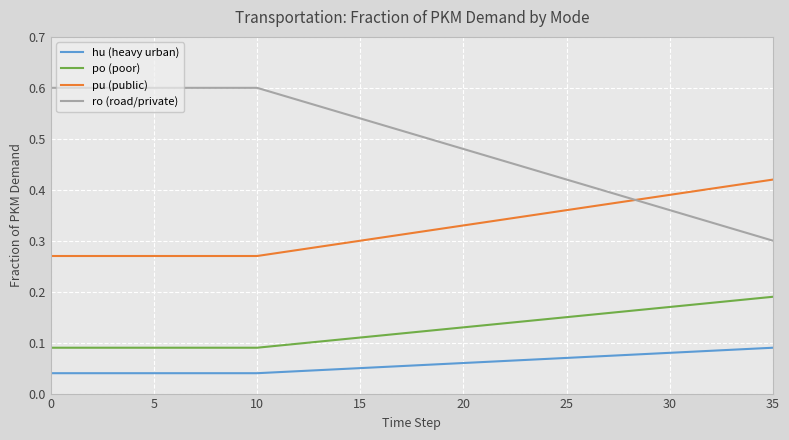

Rank the series by their maximum value, from highest to lowest.

ro (road/private), pu (public), po (poor), hu (heavy urban)